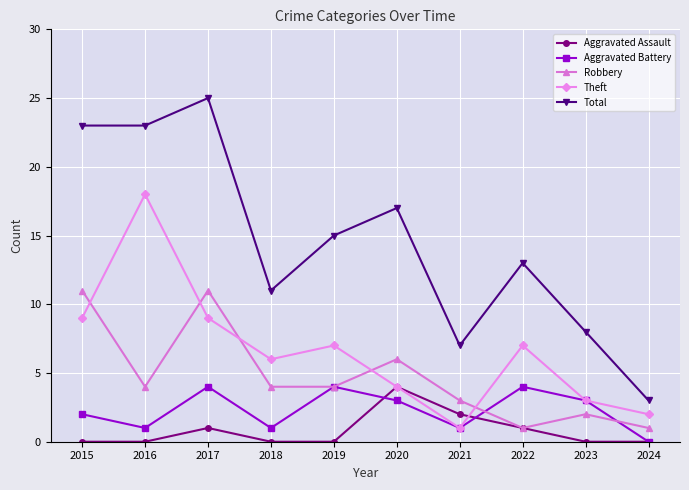

Which series has the widest spread of values?

Total